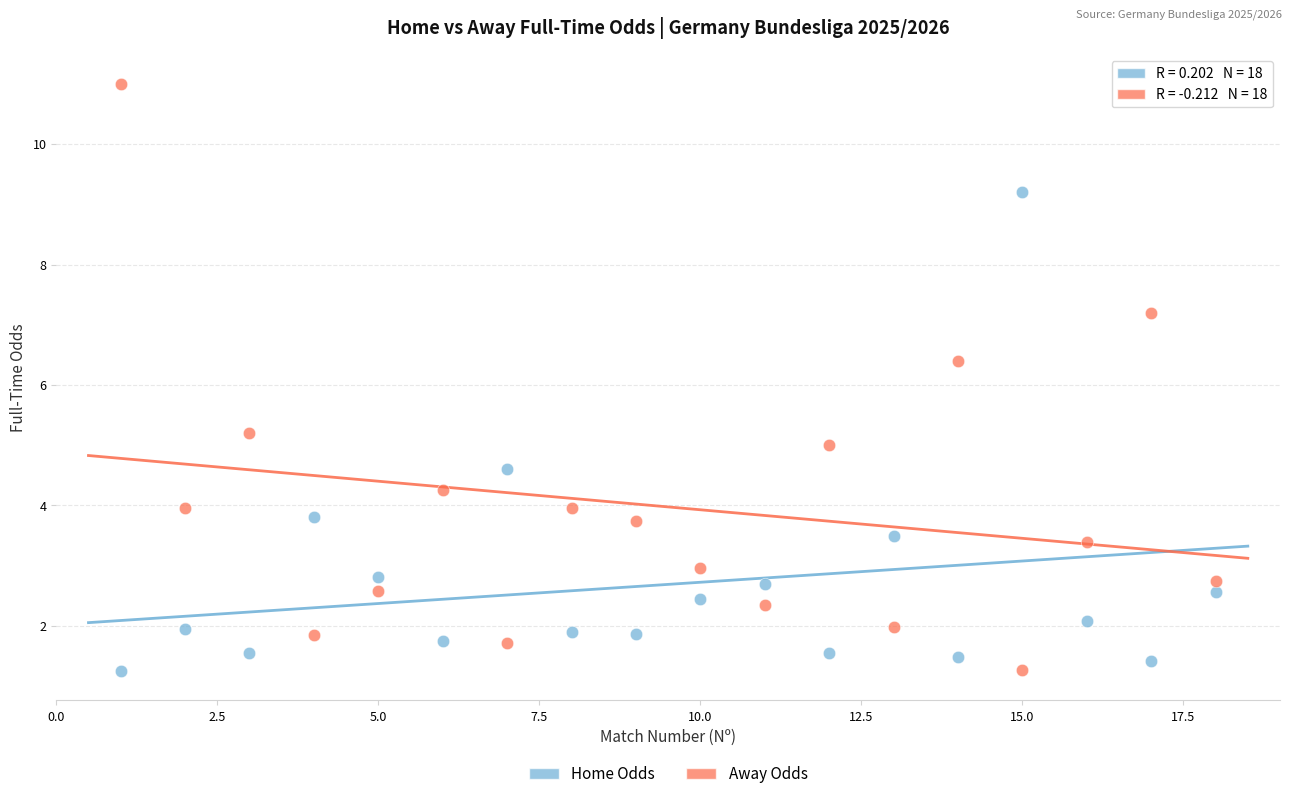

Across all data points, what is the range of X values (max minus min)?

17.0